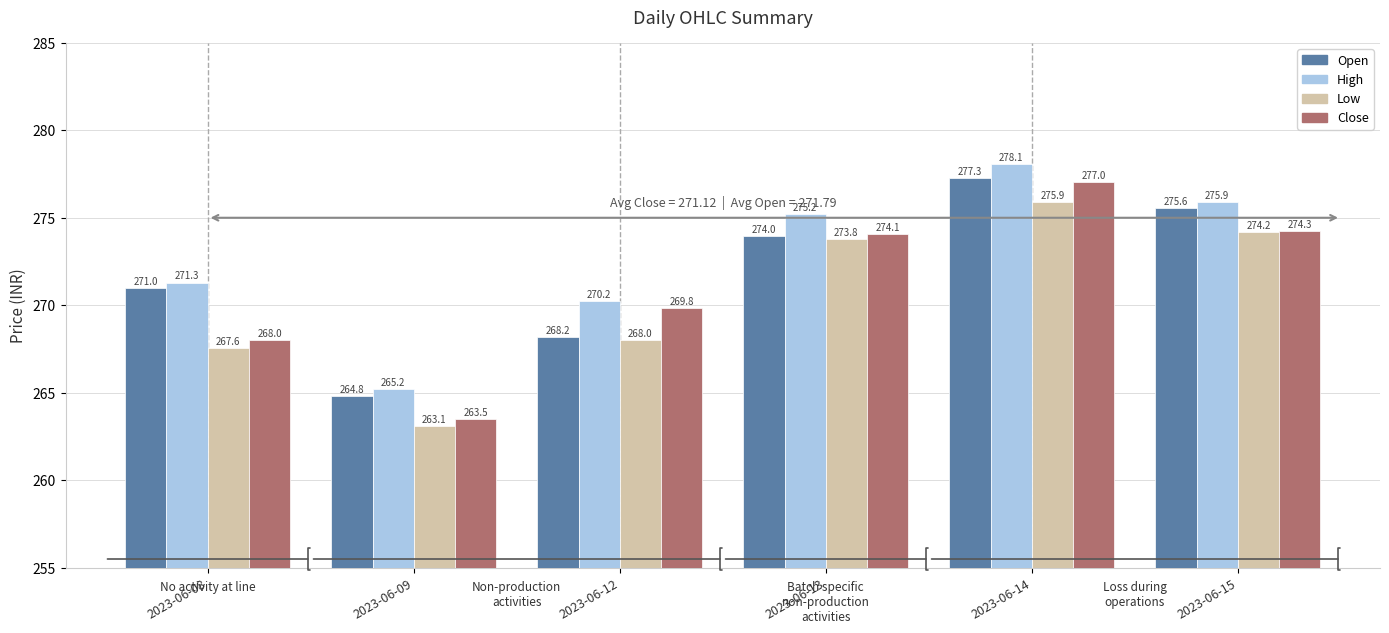

Rank the series by their maximum value, from lowest to highest.

Low, Close, Open, High